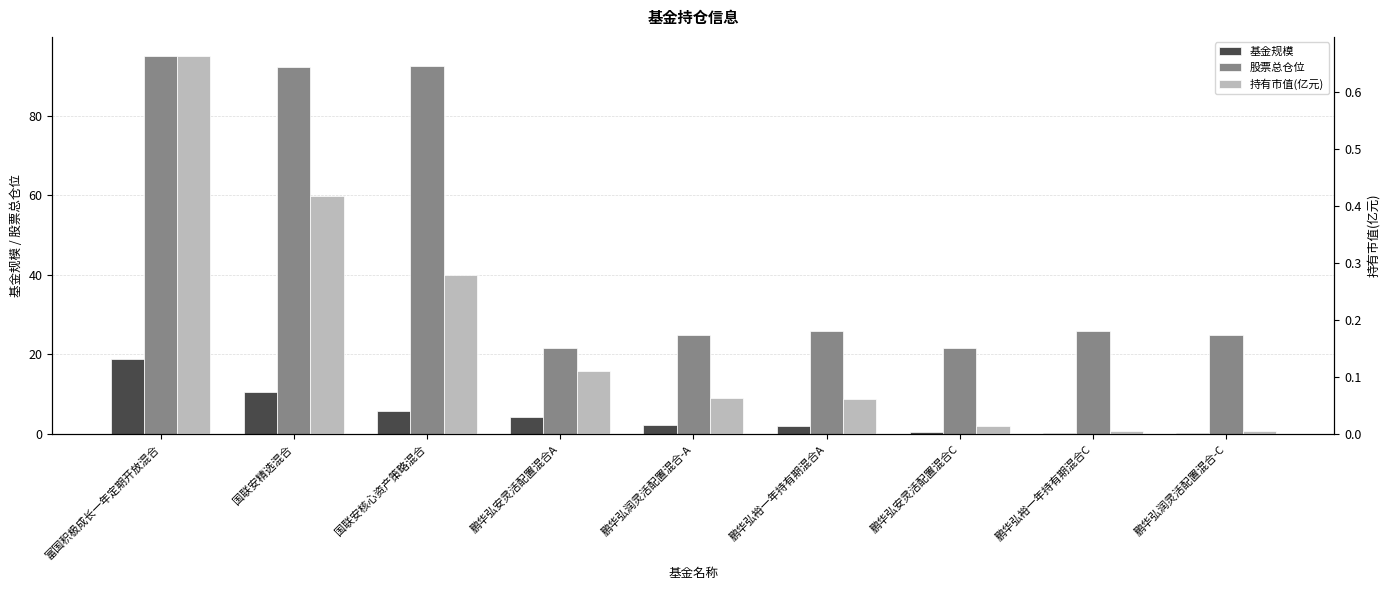

What is the label of the 9th bar from the left?

鹏华弘润灵活配置混合-C